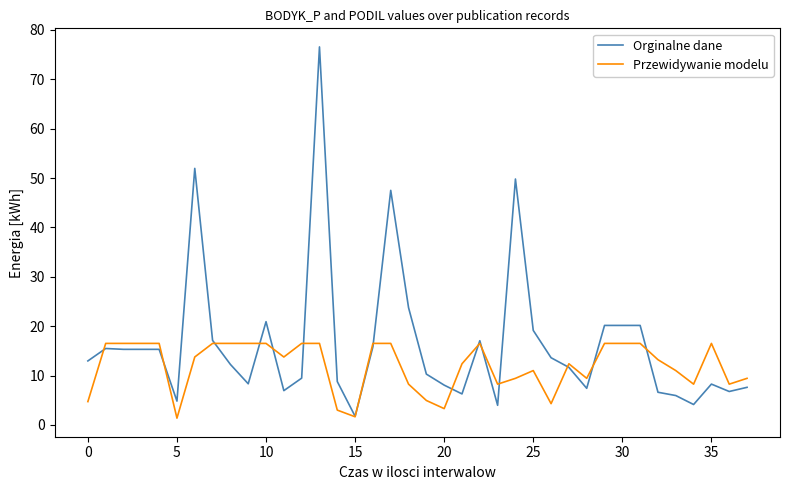

Rank the series by their average value, from lowest to highest.

Przewidywanie modelu, Orginalne dane